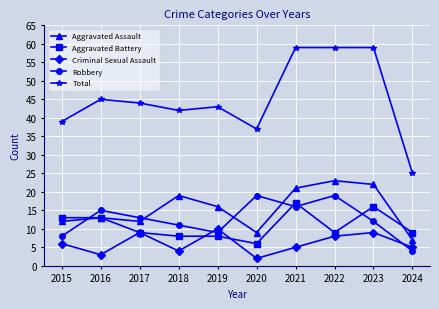

What is the spread (max minus min) of values at 2020?

35